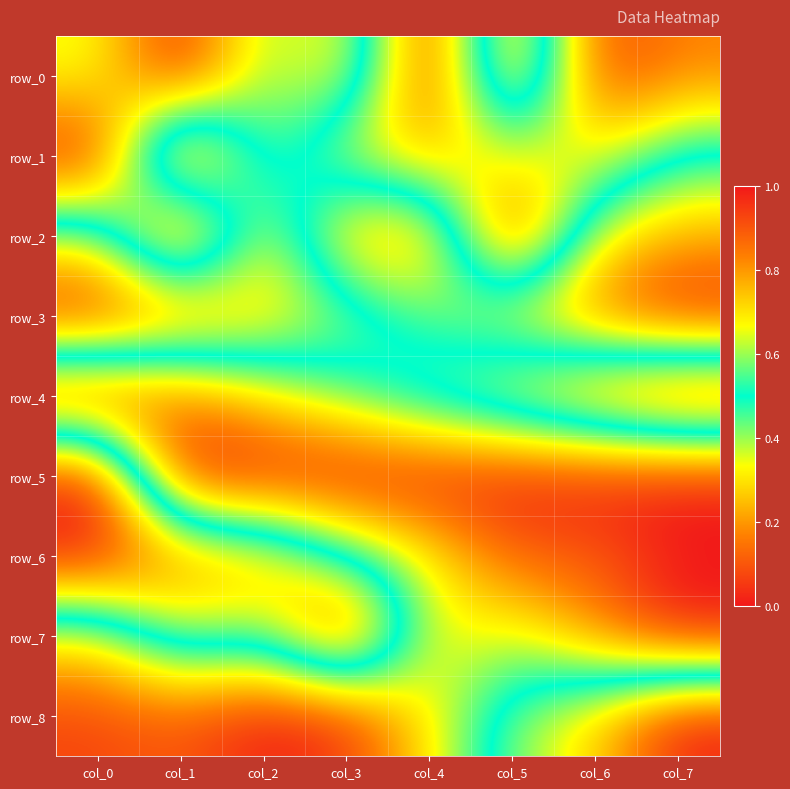

How many data points in row_5 are above 0?

7